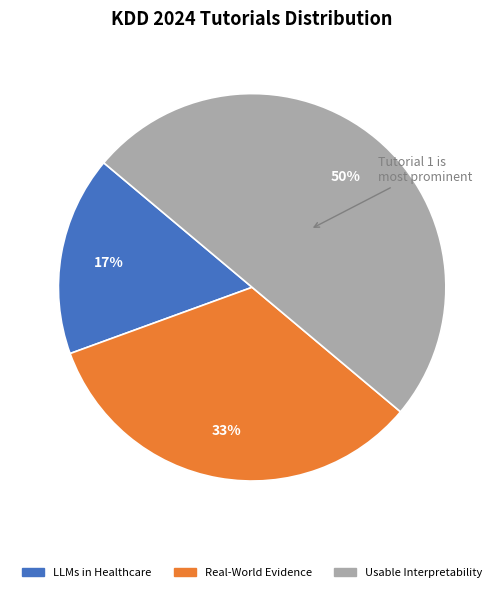

To the nearest percent, what is the average slice percentage?

33%